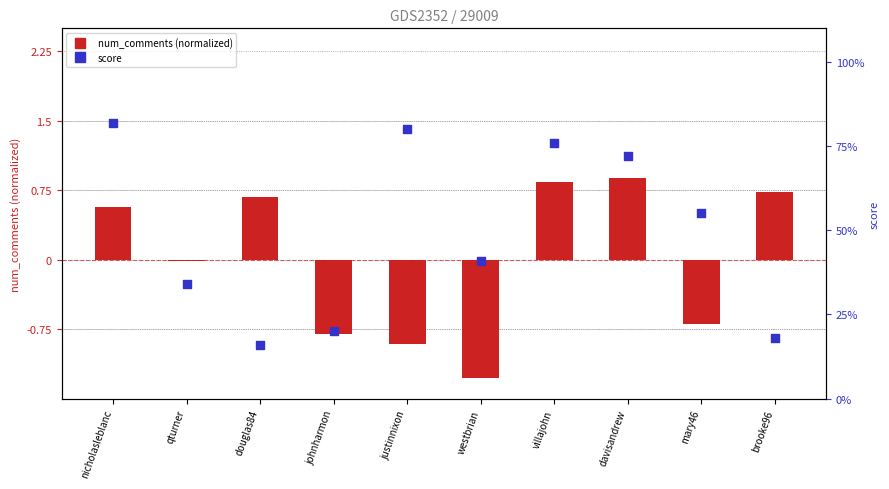

What are all the series names shown in the legend?

num_comments (normalized), score